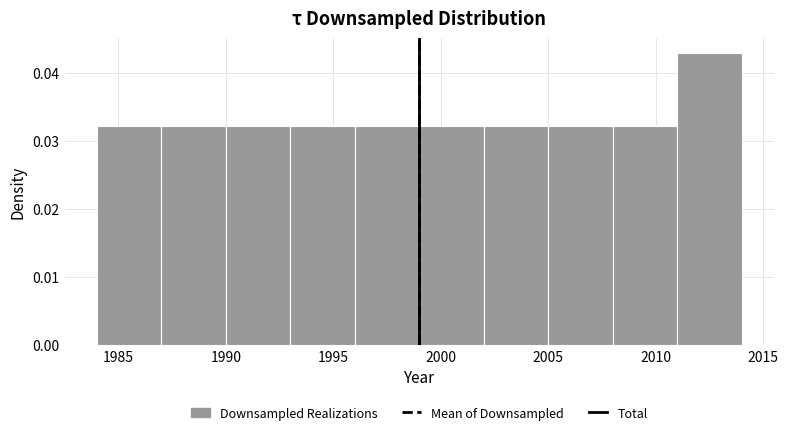

Which range on the x-axis has the tallest bar?

2011 to 2014